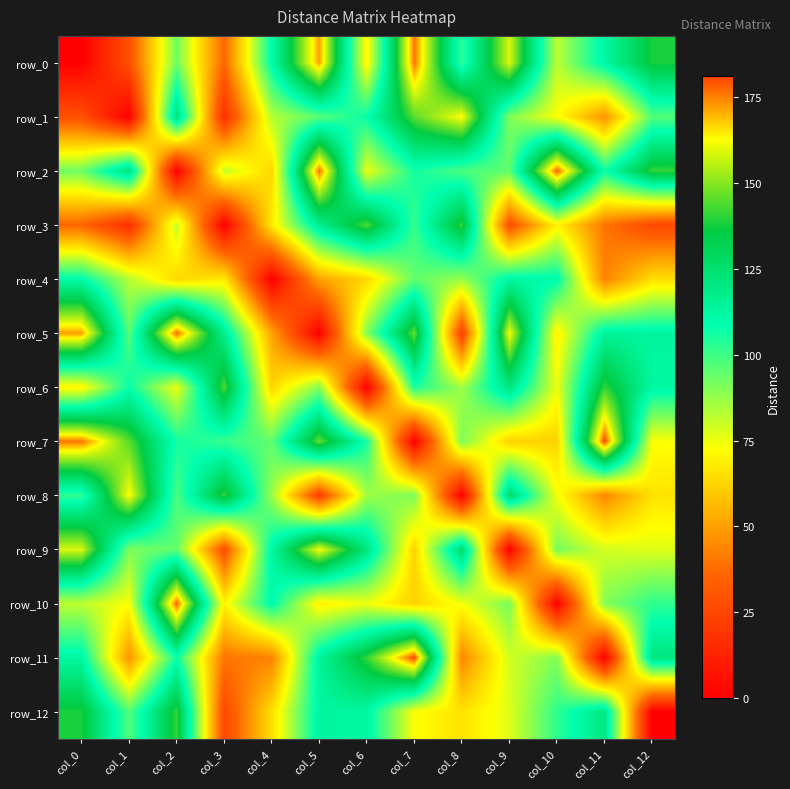

The row_3 series shows 21 at col_10. True or false?

False